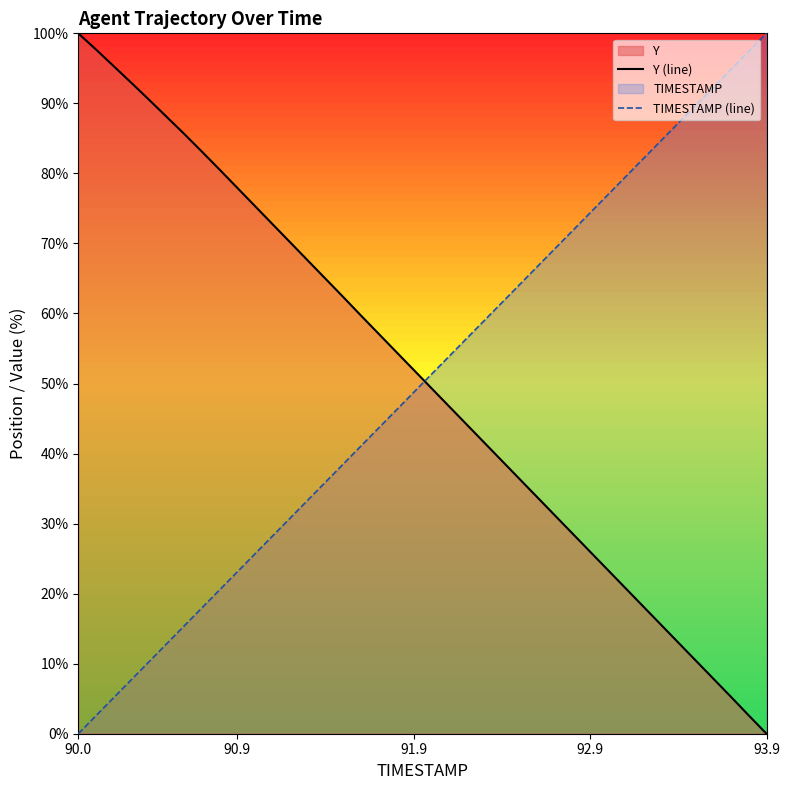

What is the maximum value shown in the chart?

100.0